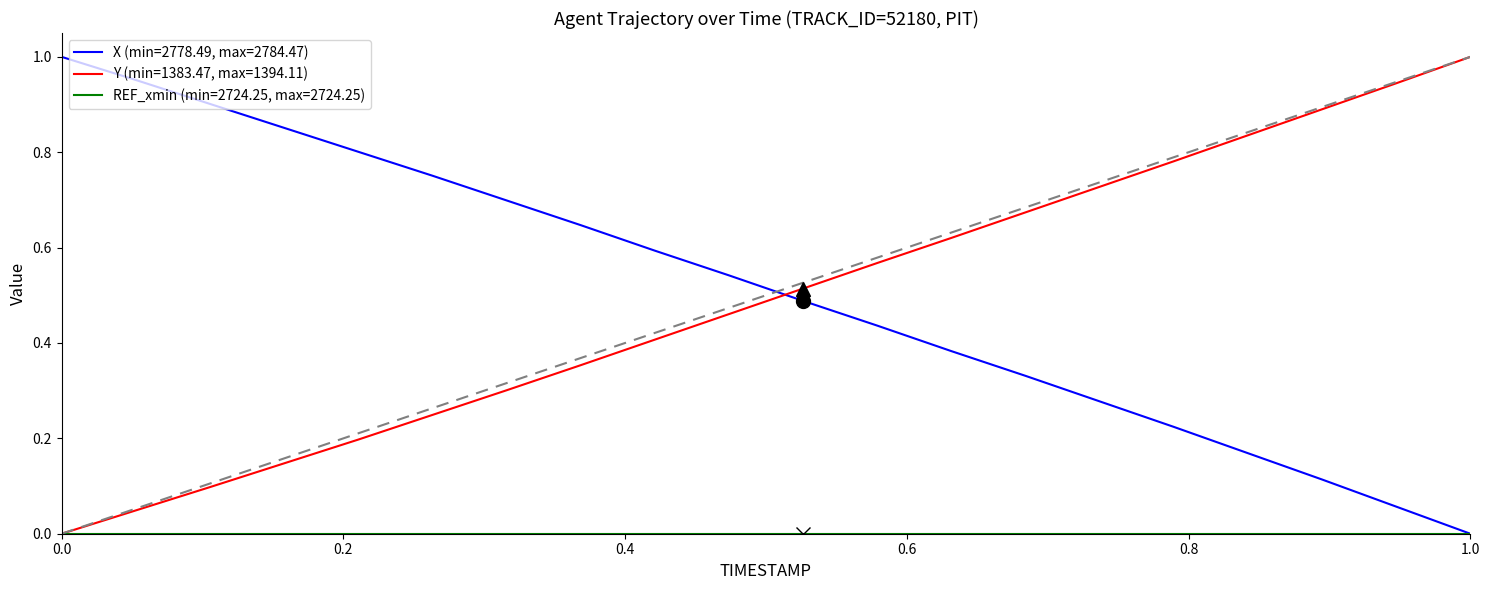

Does the chart display data point markers on the line(s)?

No